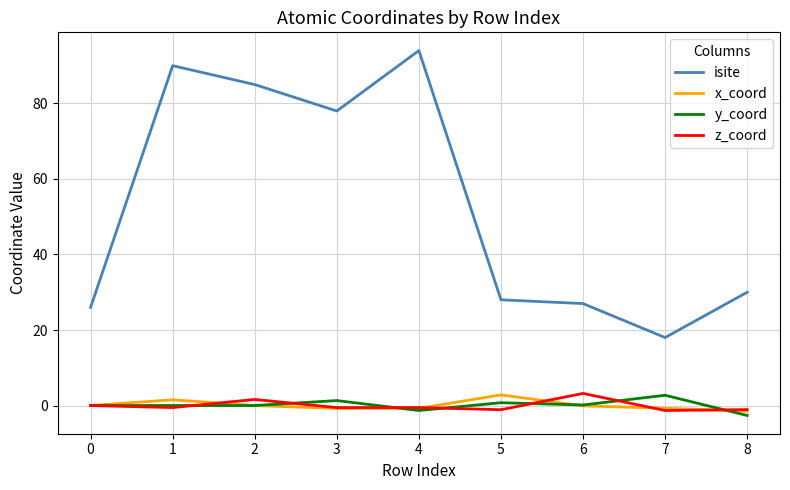

Is it true that z_coord equals -0.5 at 4?

True